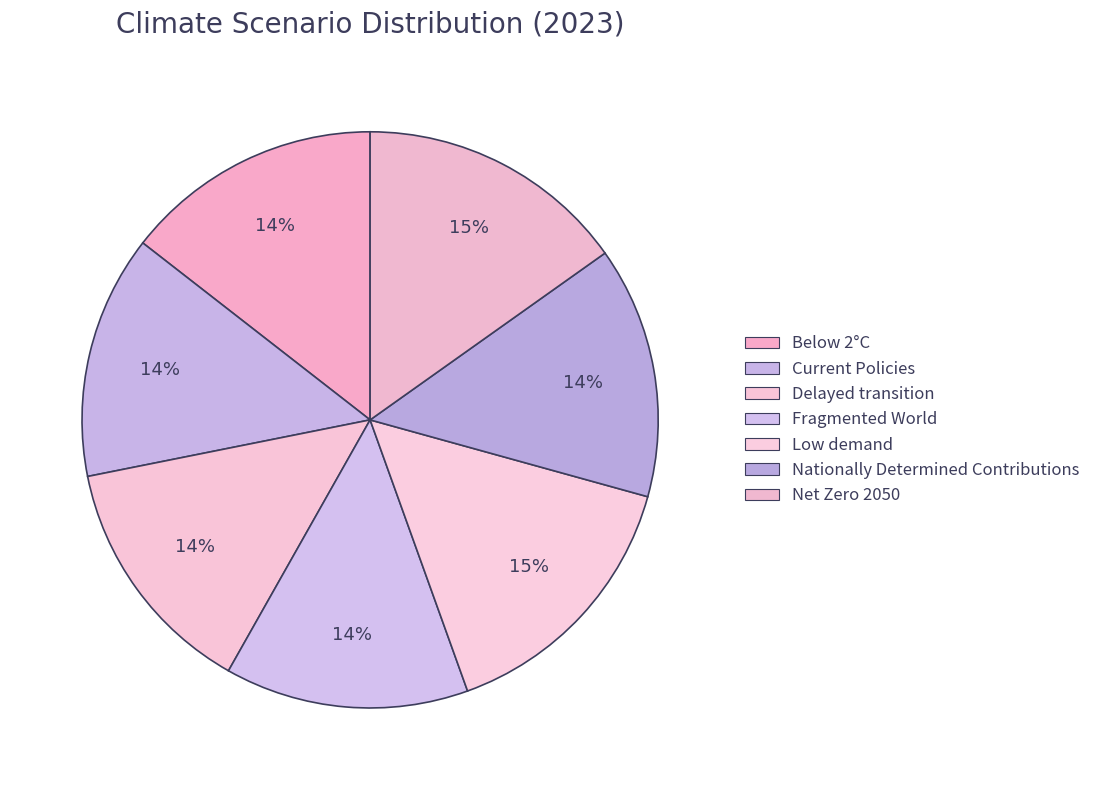

How many segments does this pie chart have?

7